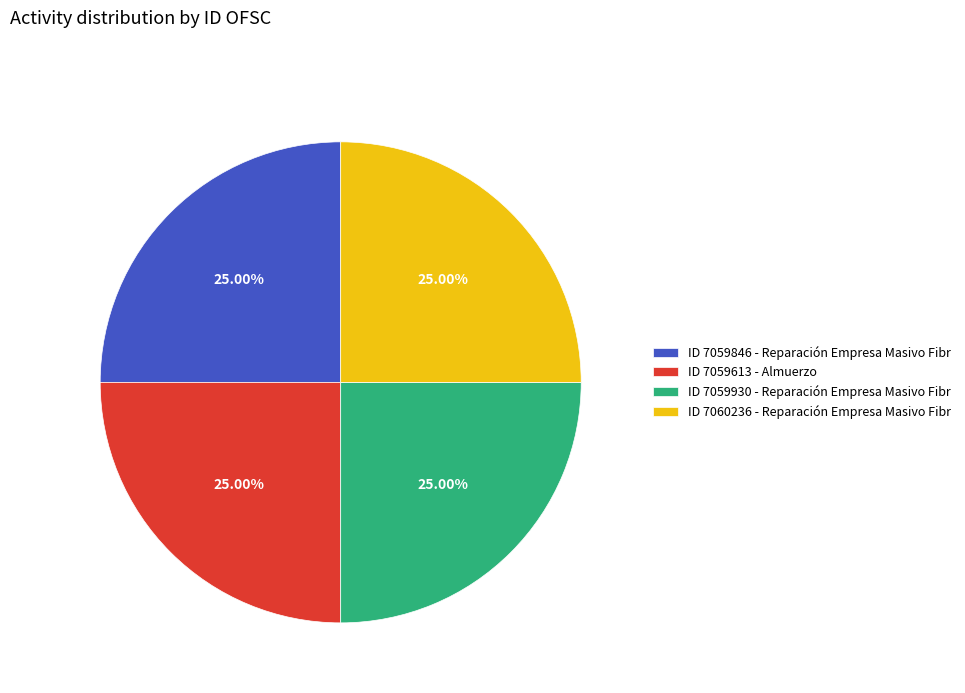

Does any single category account for the majority?

No